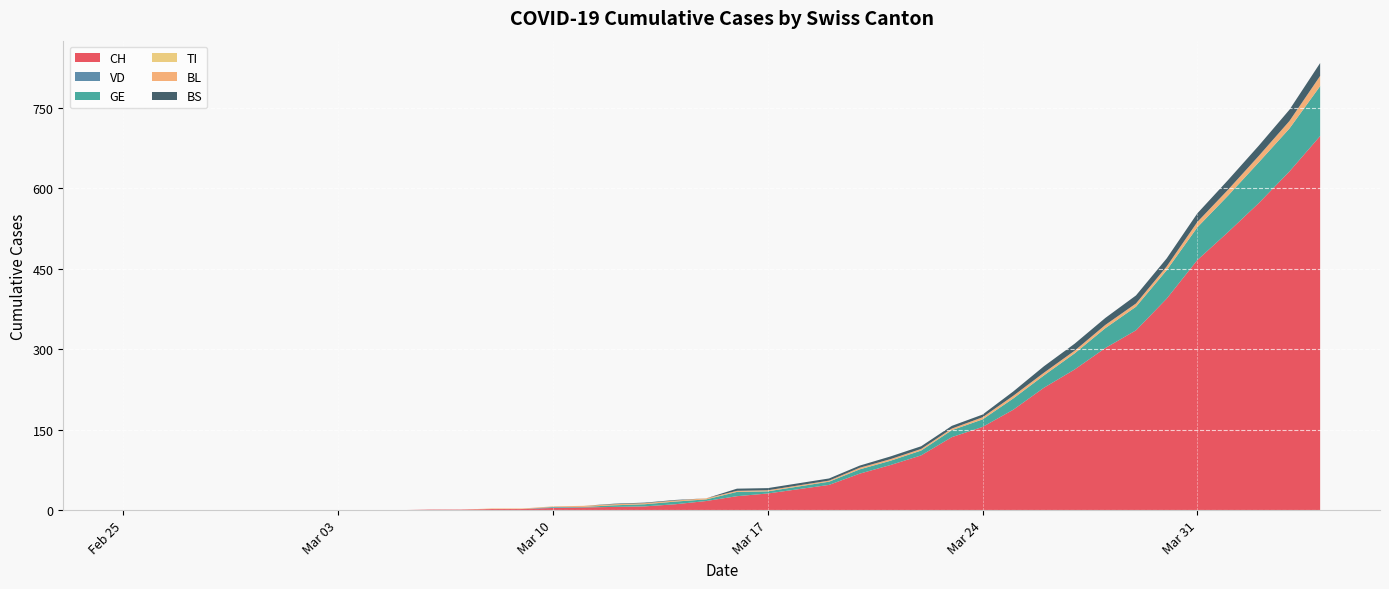

Reading left to right, transcribe all the data shown in this chart.

CH: 2020-02-25=0	2020-02-26=0	2020-02-27=0	2020-02-28=0	2020-02-29=0	2020-03-01=0	2020-03-02=0	2020-03-03=0	2020-03-04=0	2020-03-05=0	2020-03-06=1	2020-03-07=1	2020-03-08=2	2020-03-09=2	2020-03-10=4	2020-03-11=5	2020-03-12=6	2020-03-13=7	2020-03-14=11	2020-03-15=17	2020-03-16=26	2020-03-17=31	2020-03-18=39	2020-03-19=47	2020-03-20=68	2020-03-21=84	2020-03-22=102	2020-03-23=136	2020-03-24=155	2020-03-25=187	2020-03-26=228	2020-03-27=262	2020-03-28=302	2020-03-29=335	2020-03-30=394	2020-03-31=466	2020-04-01=518	2020-04-02=572	2020-04-03=631	2020-04-04=697
VD: 2020-02-25=0	2020-02-26=0	2020-02-27=0	2020-02-28=0	2020-02-29=0	2020-03-01=0	2020-03-02=0	2020-03-03=0	2020-03-04=0	2020-03-05=0	2020-03-06=0	2020-03-07=0	2020-03-08=0	2020-03-09=0	2020-03-10=1	2020-03-11=0	2020-03-12=0	2020-03-13=0	2020-03-14=0	2020-03-15=0	2020-03-16=0	2020-03-17=0	2020-03-18=0	2020-03-19=0	2020-03-20=0	2020-03-21=0	2020-03-22=0	2020-03-23=0	2020-03-24=0	2020-03-25=0	2020-03-26=0	2020-03-27=0	2020-03-28=0	2020-03-29=0	2020-03-30=0	2020-03-31=0	2020-04-01=0	2020-04-02=0	2020-04-03=0	2020-04-04=0
GE: 2020-02-25=0	2020-02-26=0	2020-02-27=0	2020-02-28=0	2020-02-29=0	2020-03-01=0	2020-03-02=0	2020-03-03=0	2020-03-04=0	2020-03-05=0	2020-03-06=0	2020-03-07=0	2020-03-08=0	2020-03-09=0	2020-03-10=1	2020-03-11=1	2020-03-12=3	2020-03-13=4	2020-03-14=5	2020-03-15=3	2020-03-16=8	2020-03-17=4	2020-03-18=5	2020-03-19=6	2020-03-20=8	2020-03-21=8	2020-03-22=9	2020-03-23=13	2020-03-24=14	2020-03-25=21	2020-03-26=23	2020-03-27=30	2020-03-28=37	2020-03-29=44	2020-03-30=53	2020-03-31=61	2020-04-01=68	2020-04-02=76	2020-04-03=80	2020-04-04=93
TI: 2020-02-25=0	2020-02-26=0	2020-02-27=0	2020-02-28=0	2020-02-29=0	2020-03-01=0	2020-03-02=0	2020-03-03=0	2020-03-04=0	2020-03-05=0	2020-03-06=0	2020-03-07=0	2020-03-08=0	2020-03-09=0	2020-03-10=0	2020-03-11=0	2020-03-12=0	2020-03-13=0	2020-03-14=0	2020-03-15=0	2020-03-16=0	2020-03-17=0	2020-03-18=0	2020-03-19=0	2020-03-20=0	2020-03-21=0	2020-03-22=0	2020-03-23=0	2020-03-24=0	2020-03-25=0	2020-03-26=0	2020-03-27=0	2020-03-28=0	2020-03-29=0	2020-03-30=0	2020-03-31=0	2020-04-01=0	2020-04-02=0	2020-04-03=0	2020-04-04=0
BL: 2020-02-25=0	2020-02-26=0	2020-02-27=0	2020-02-28=0	2020-02-29=0	2020-03-01=0	2020-03-02=0	2020-03-03=0	2020-03-04=0	2020-03-05=0	2020-03-06=0	2020-03-07=0	2020-03-08=1	2020-03-09=1	2020-03-10=1	2020-03-11=2	2020-03-12=2	2020-03-13=2	2020-03-14=2	2020-03-15=2	2020-03-16=2	2020-03-17=2	2020-03-18=2	2020-03-19=2	2020-03-20=3	2020-03-21=3	2020-03-22=3	2020-03-23=3	2020-03-24=4	2020-03-25=5	2020-03-26=5	2020-03-27=5	2020-03-28=6	2020-03-29=6	2020-03-30=7	2020-03-31=10	2020-04-01=11	2020-04-02=12	2020-04-03=14	2020-04-04=19
BS: 2020-02-25=0	2020-02-26=0	2020-02-27=0	2020-02-28=0	2020-02-29=0	2020-03-01=0	2020-03-02=0	2020-03-03=0	2020-03-04=0	2020-03-05=0	2020-03-06=0	2020-03-07=0	2020-03-08=0	2020-03-09=0	2020-03-10=0	2020-03-11=0	2020-03-12=1	2020-03-13=1	2020-03-14=1	2020-03-15=0	2020-03-16=4	2020-03-17=4	2020-03-18=4	2020-03-19=4	2020-03-20=4	2020-03-21=5	2020-03-22=5	2020-03-23=5	2020-03-24=5	2020-03-25=8	2020-03-26=12	2020-03-27=13	2020-03-28=13	2020-03-29=15	2020-03-30=15	2020-03-31=16	2020-04-01=18	2020-04-02=19	2020-04-03=21	2020-04-04=24